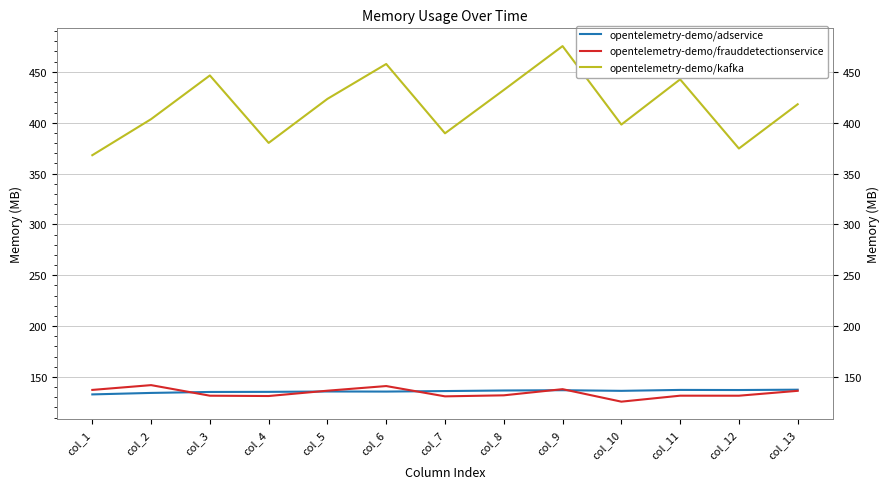

Which series changed the most between col_8 and col_9?

opentelemetry-demo/kafka